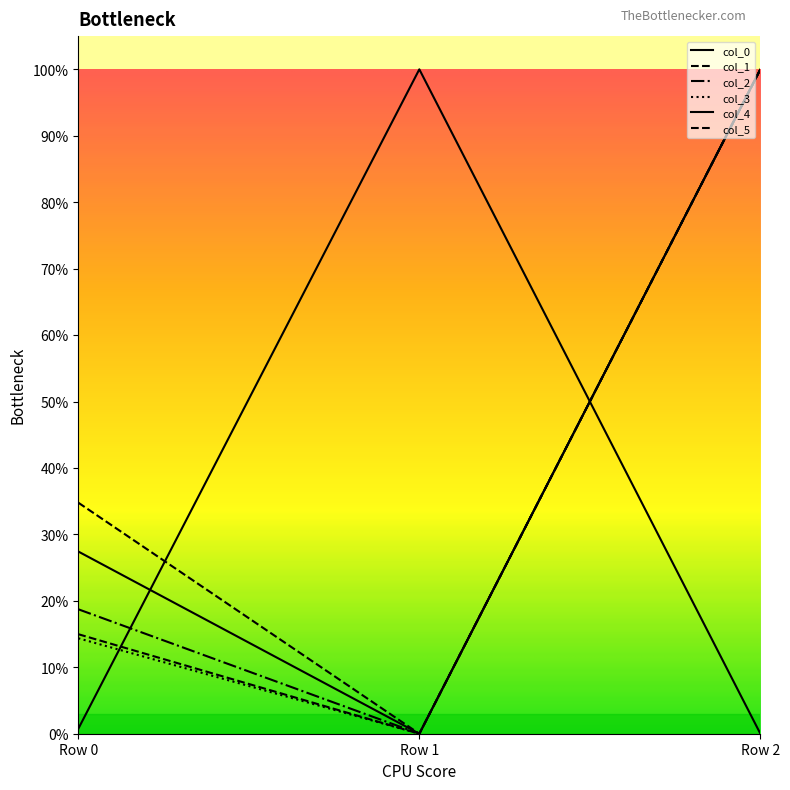

Does the chart have visible grid lines?

No